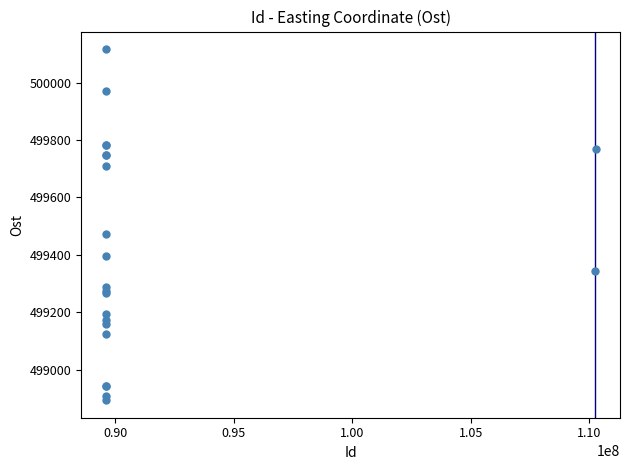

What Y value in the scatter plot is closest to 499505?

499474.1